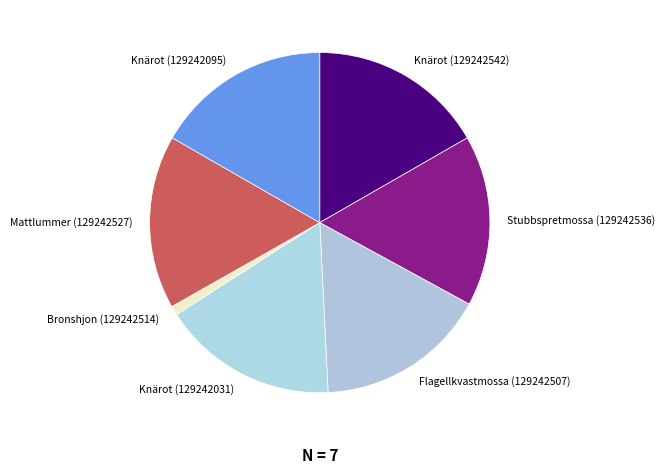

Is there a majority slice in this chart?

No